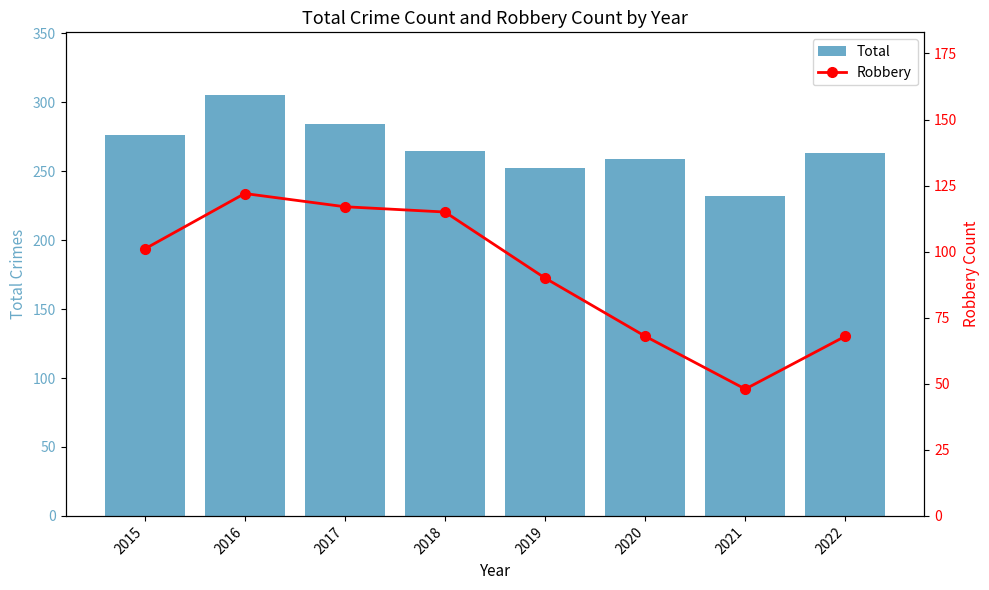

Reading left to right, extract all data points from this chart.

Total: 276	305	284	265	252	259	232	263
Robbery: 101	122	117	115	90	68	48	68